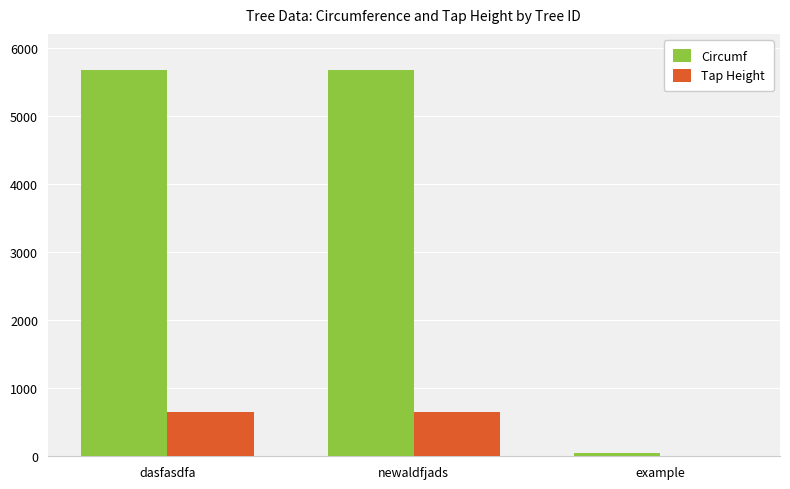

Reading left to right, transcribe all the data shown in this chart.

Circumf: dasfasdfa=5667	newaldfjads=5667	example=44
Tap Height: dasfasdfa=656	newaldfjads=656	example=5